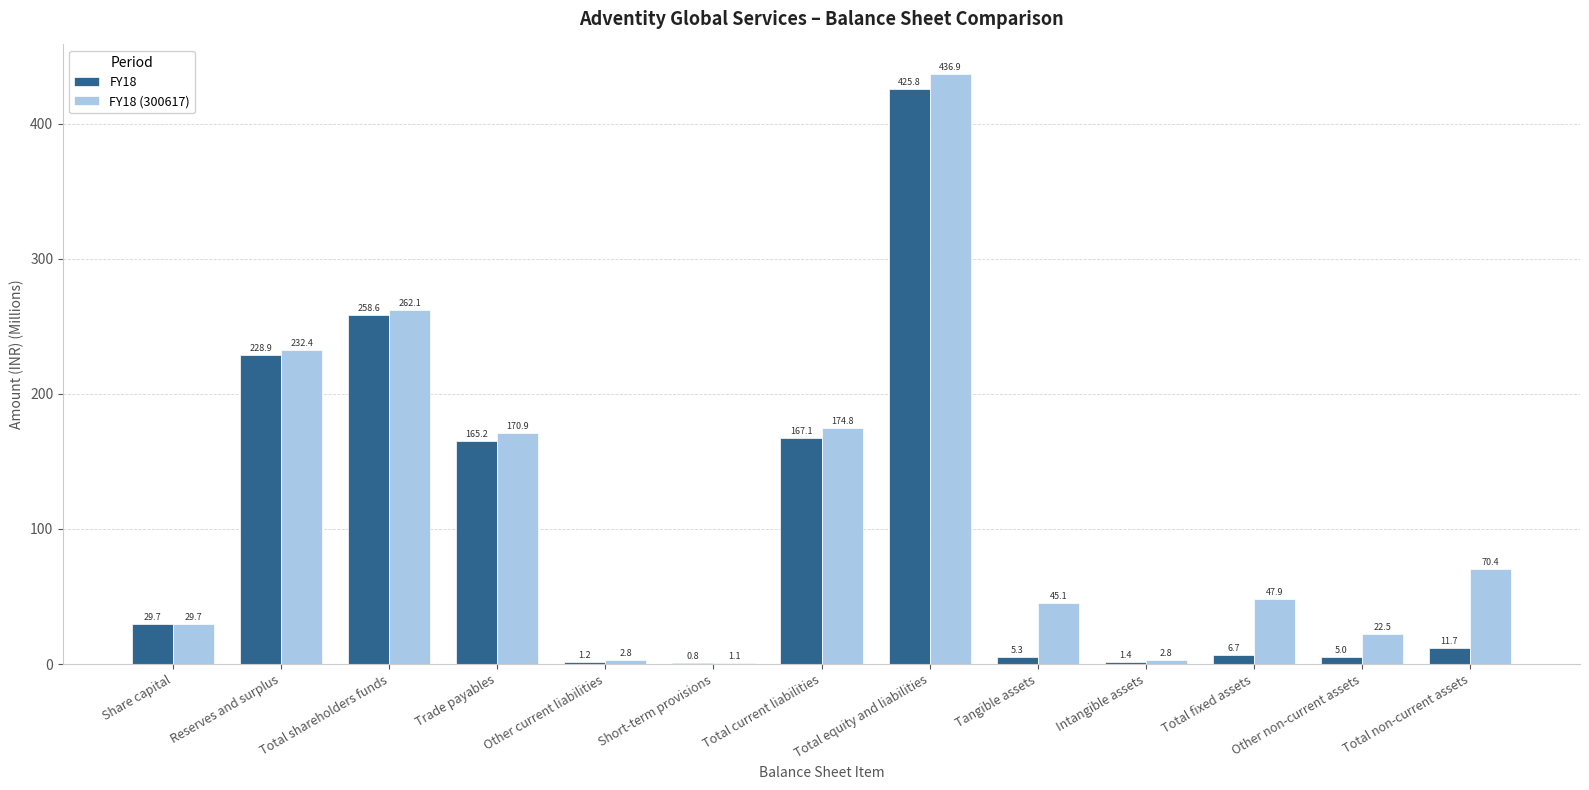

What is the spread (max minus min) of values at Short-term provisions?

0.3